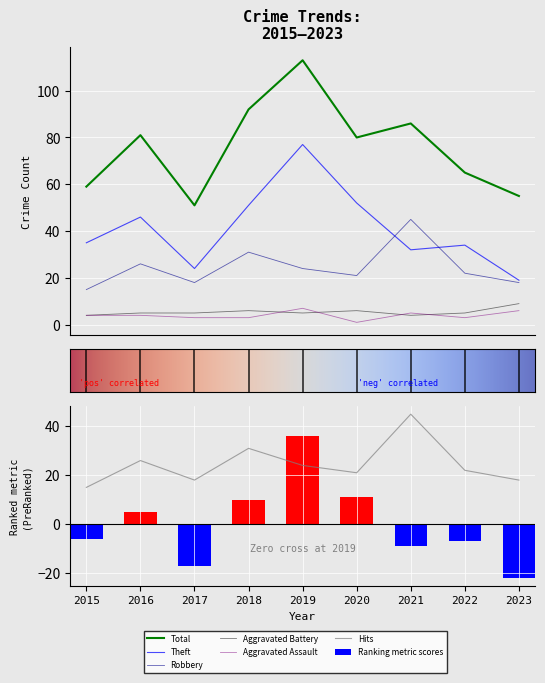

How many Aggravated Assault values are between 3 and 5?

6